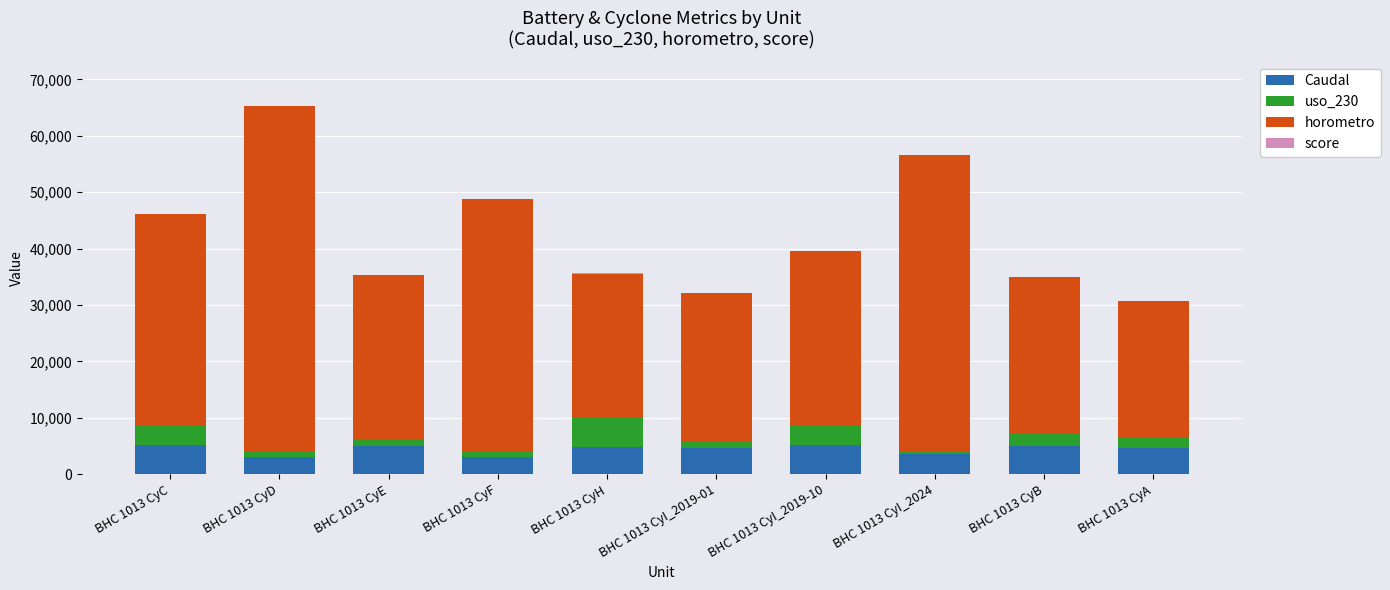

At which category is the sum across all series the highest?

BHC 1013 CyD